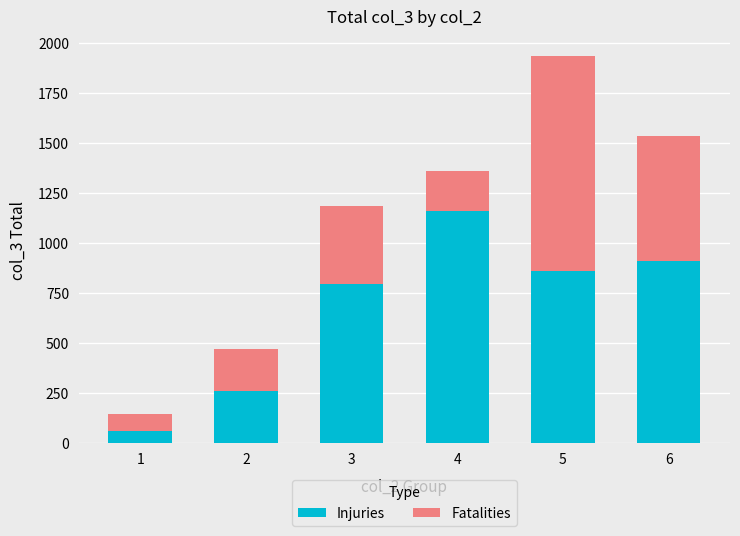

Reading right to left, transcribe the values for Injuries.

6=913.0	5=863.5	4=1159.0	3=794.8	2=260.0	1=62.0